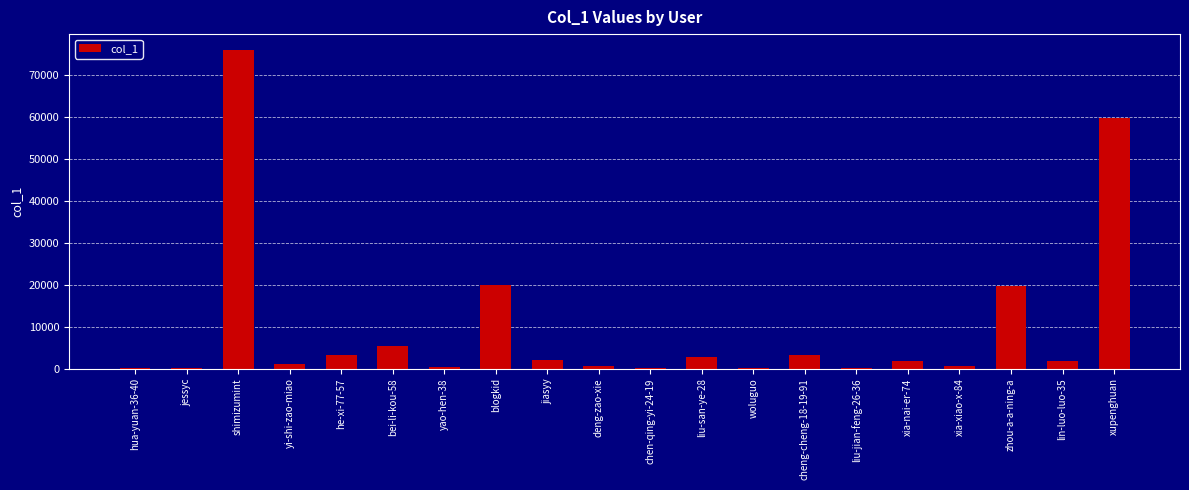

Are the bars horizontal?

No